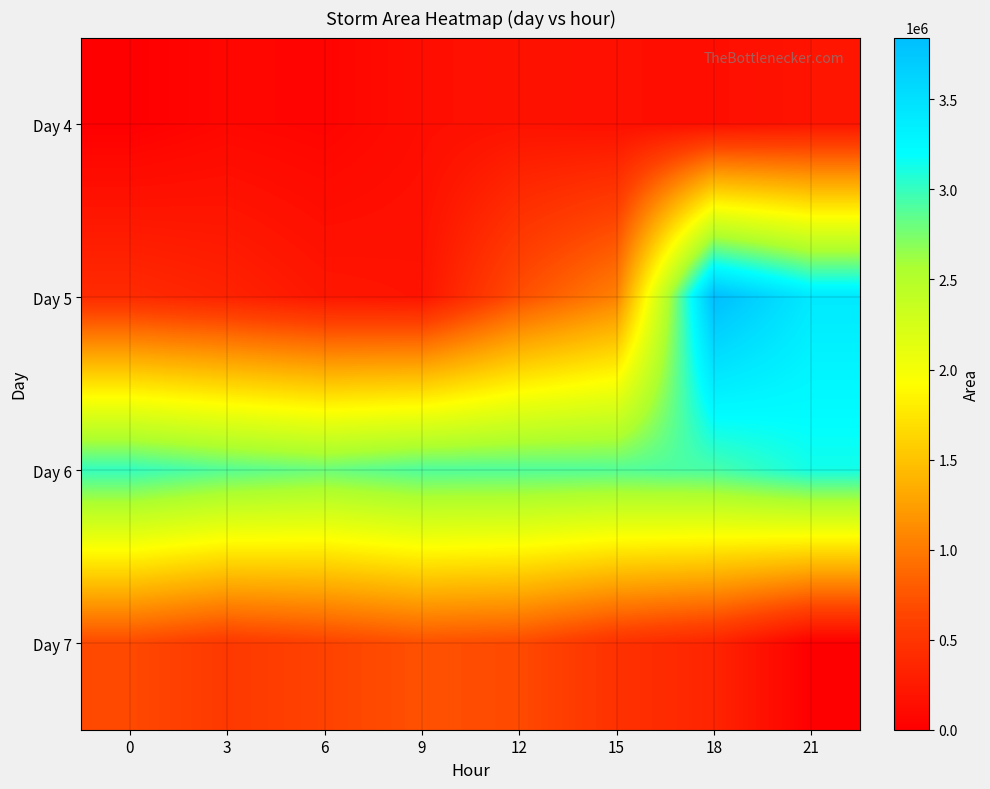

What is the total value across all series at 18?

7262500